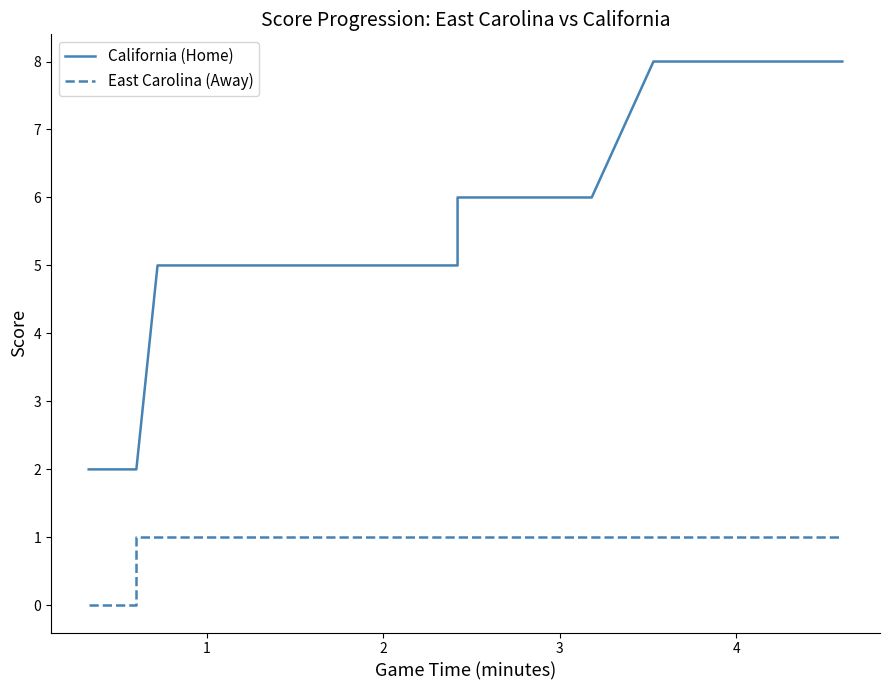

True or false: East Carolina (Away) and California (Home) intersect in this chart.

False